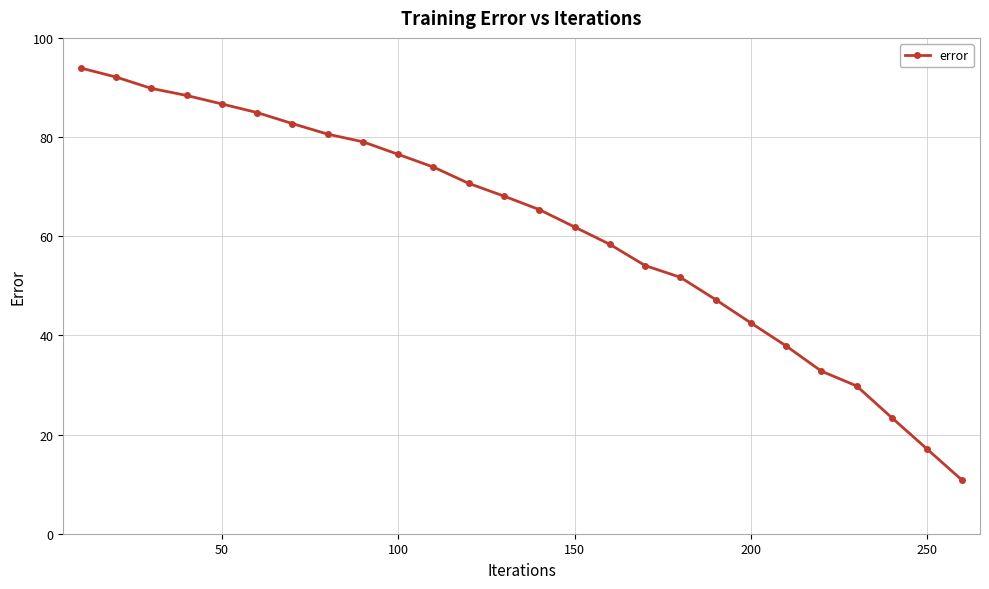

Does the chart display data point markers on the line(s)?

Yes